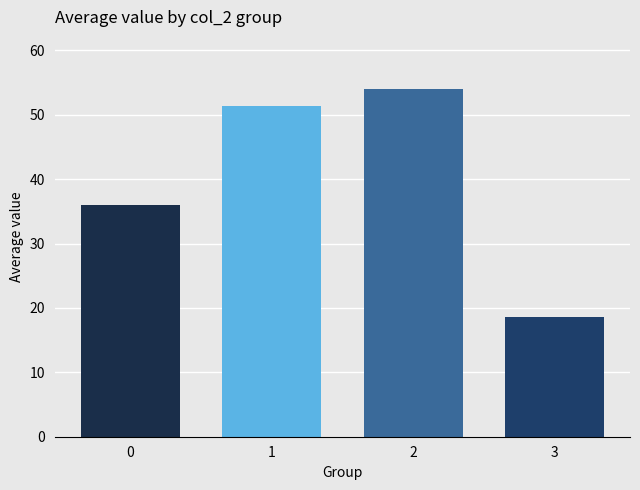

The chart shows a value of 47.8 at 0. True or false?

False